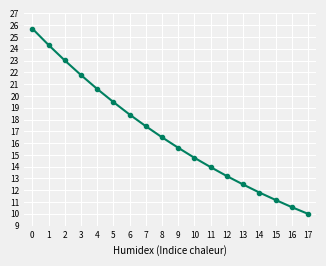

How many categories are shown in the chart?

18